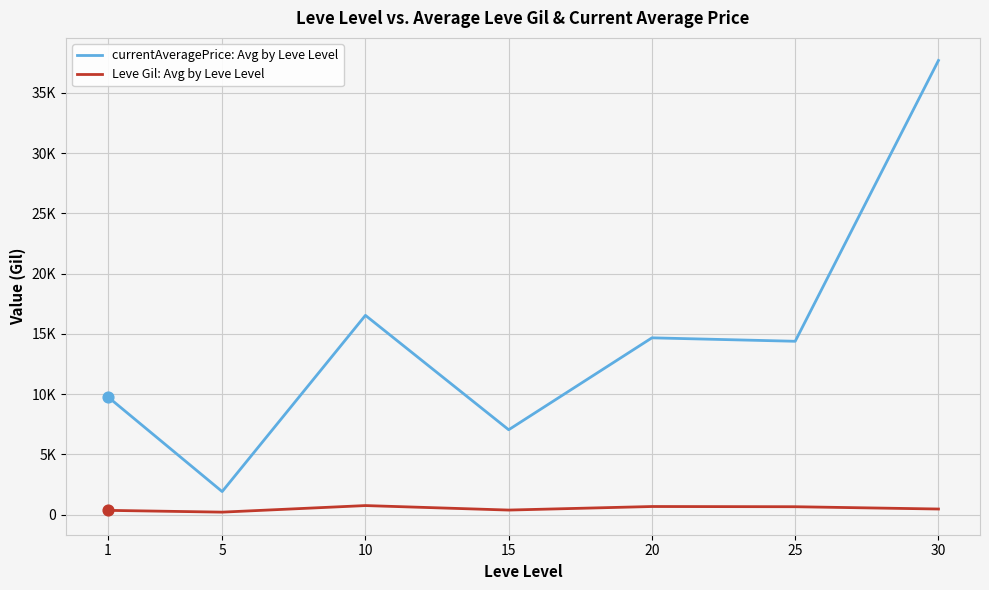

What are all the series names shown in the legend?

currentAveragePrice: Avg by Leve Level, Leve Gil: Avg by Leve Level